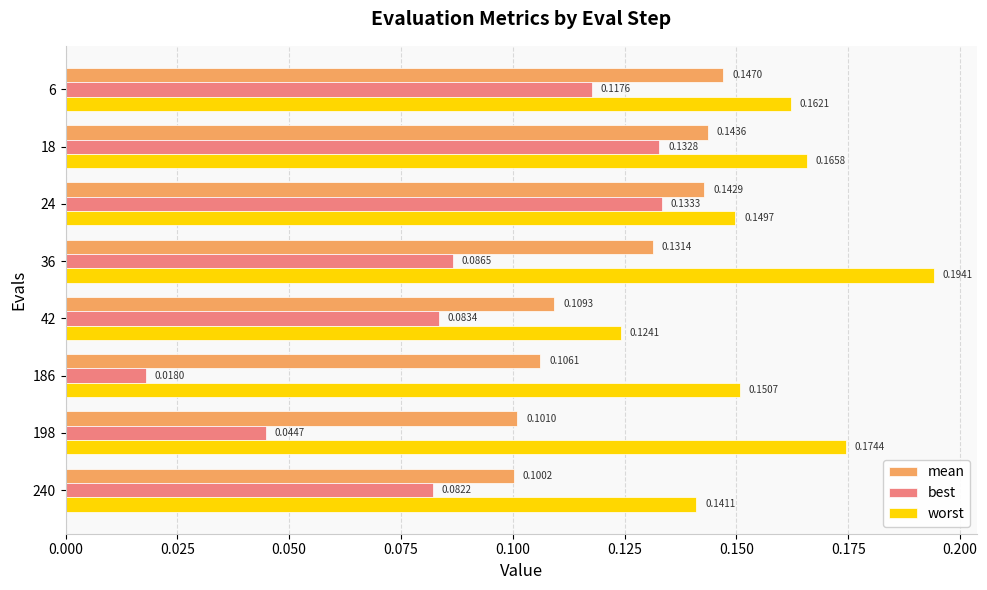

At 18, list the series in order from smallest to largest.

best, mean, worst